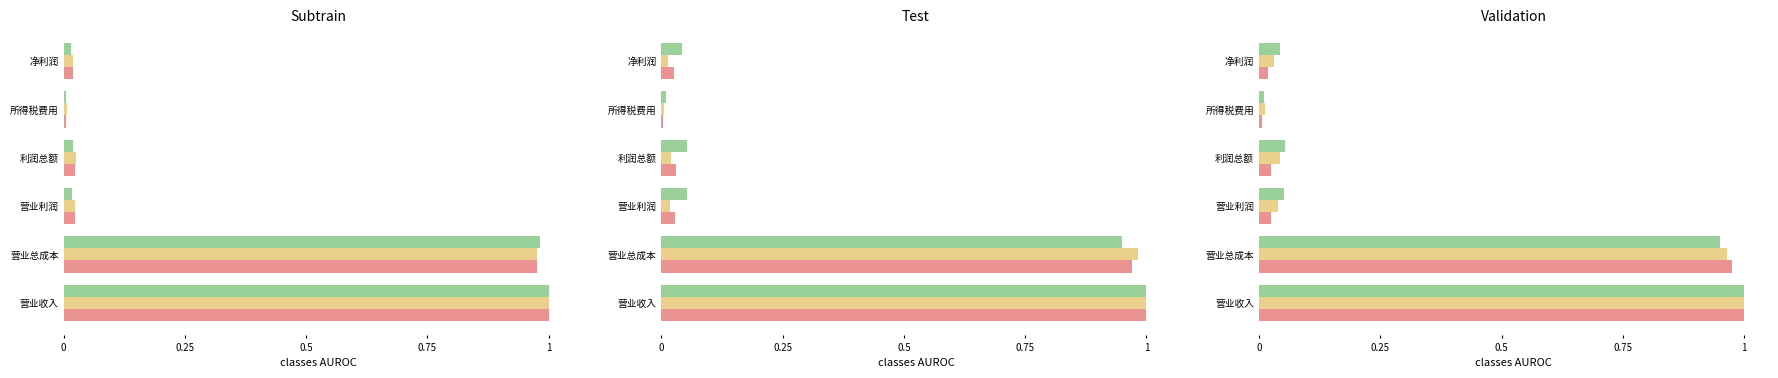

What is the label of the 5th bar from the right?

营业总成本